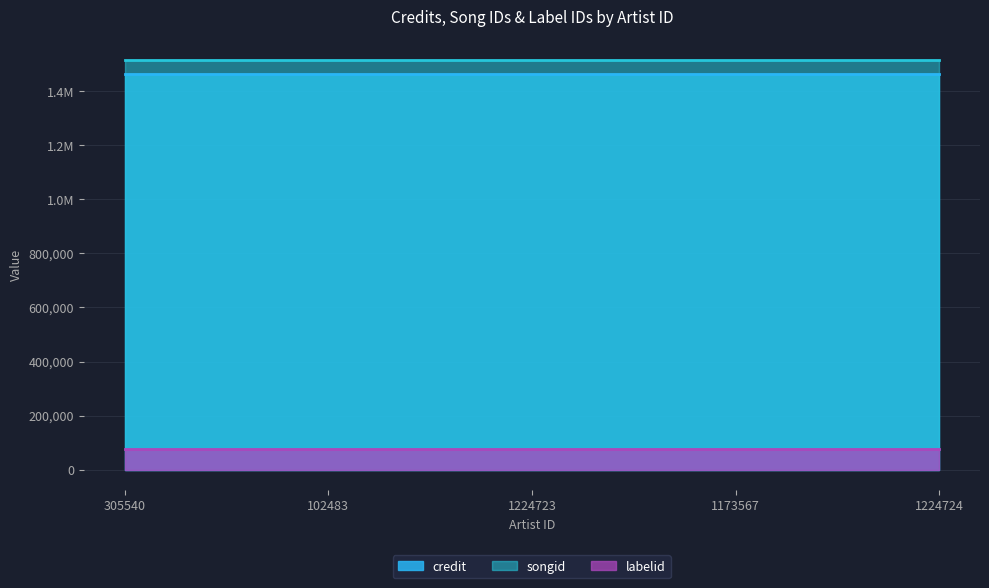

What is the highest value of the credit series?

1463895